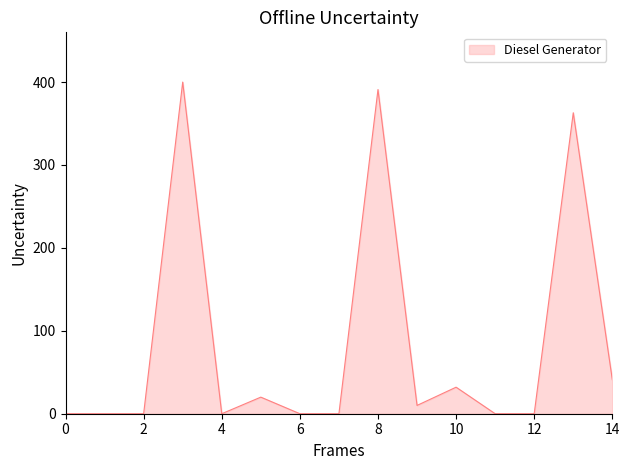

What is the difference between the maximum and minimum values?

400